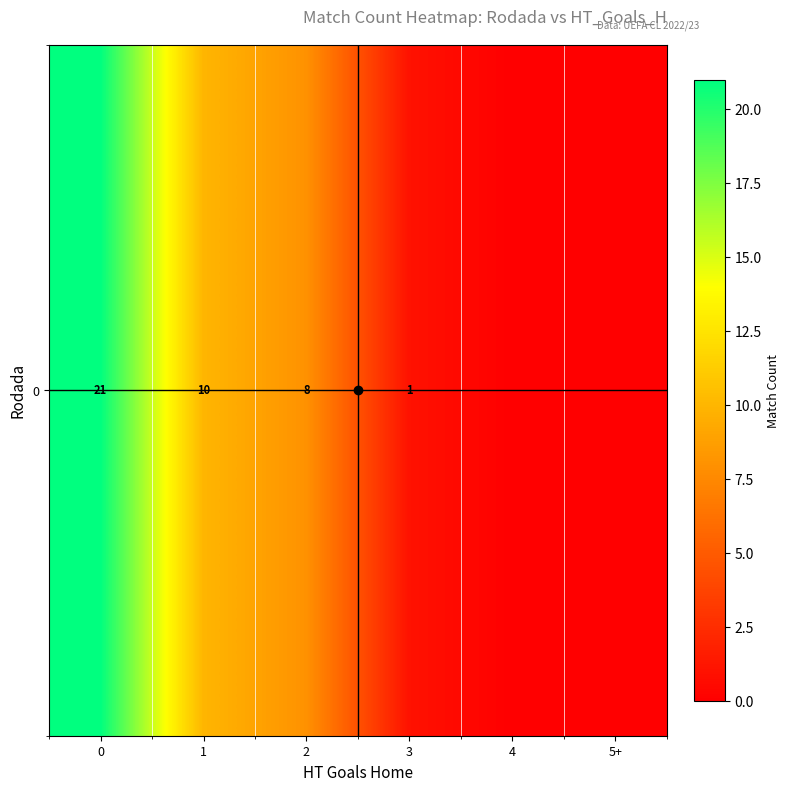

List the labels in order of value, smallest first.

4, 5+, 3, 2, 1, 0